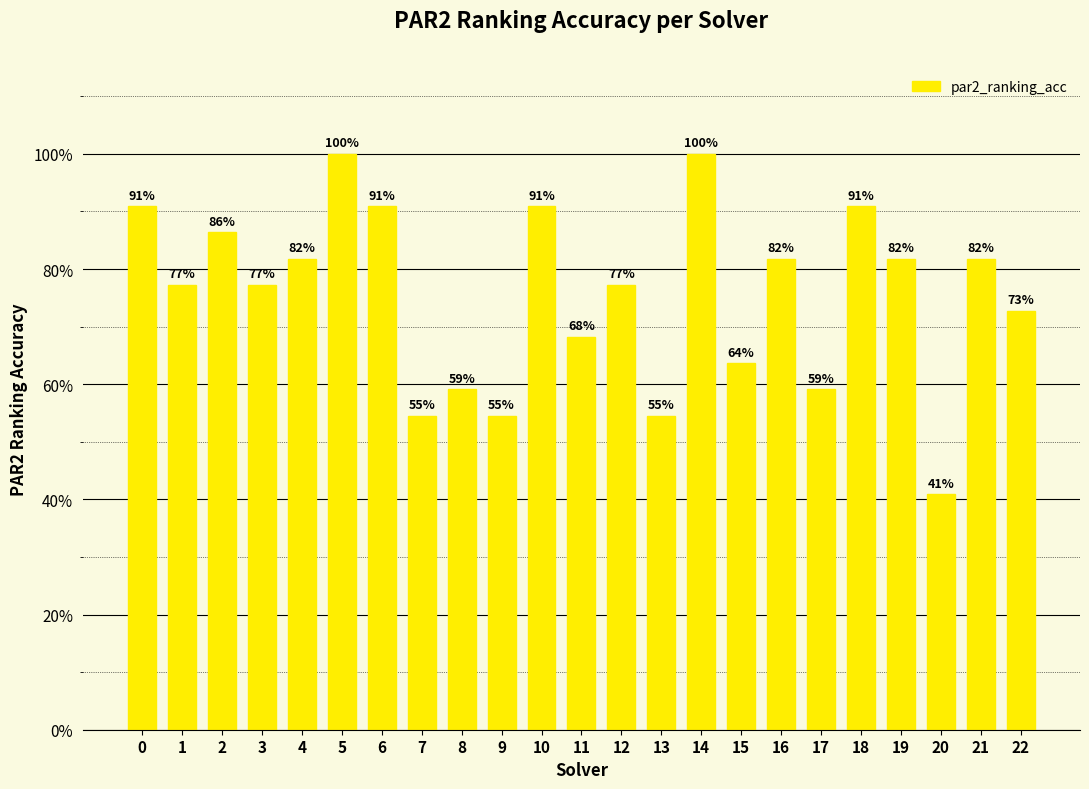

Reading right to left, list all the values displayed in this chart.

0.7	0.8	0.4	0.8	0.9	0.6	0.8	0.6	1.0	0.5	0.8	0.7	0.9	0.5	0.6	0.5	0.9	1.0	0.8	0.8	0.9	0.8	0.9